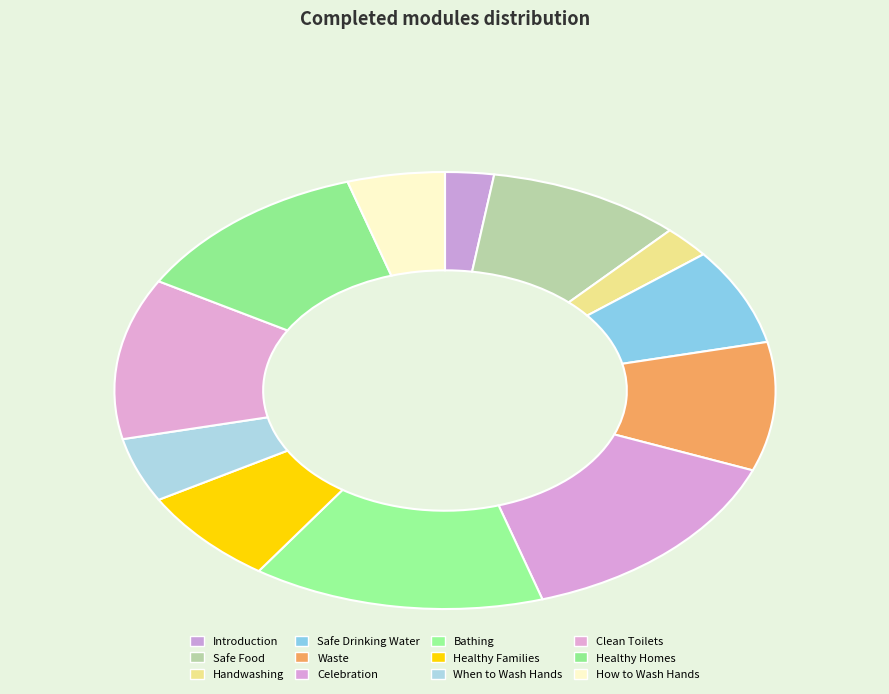

To the nearest percent, what is the difference between the largest and smallest slice percentages?

12%